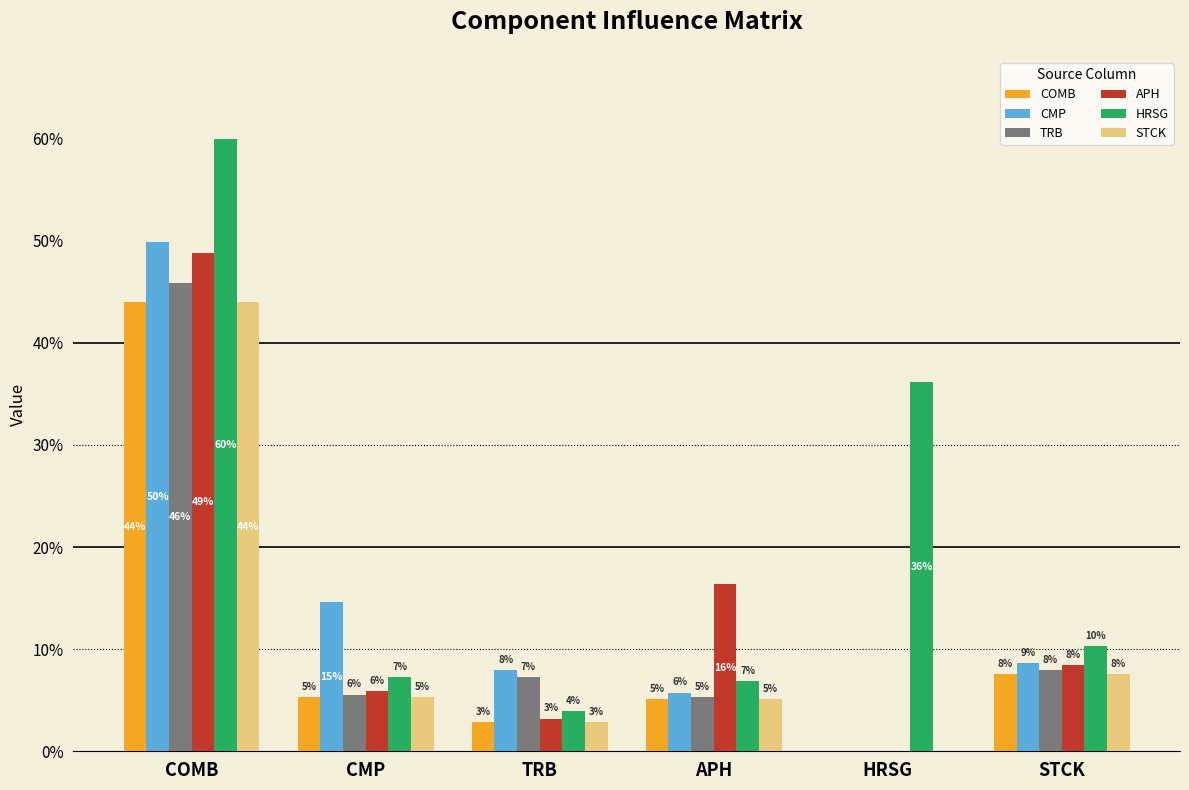

The value of COMB at HRSG is -0.2. True or false?

False